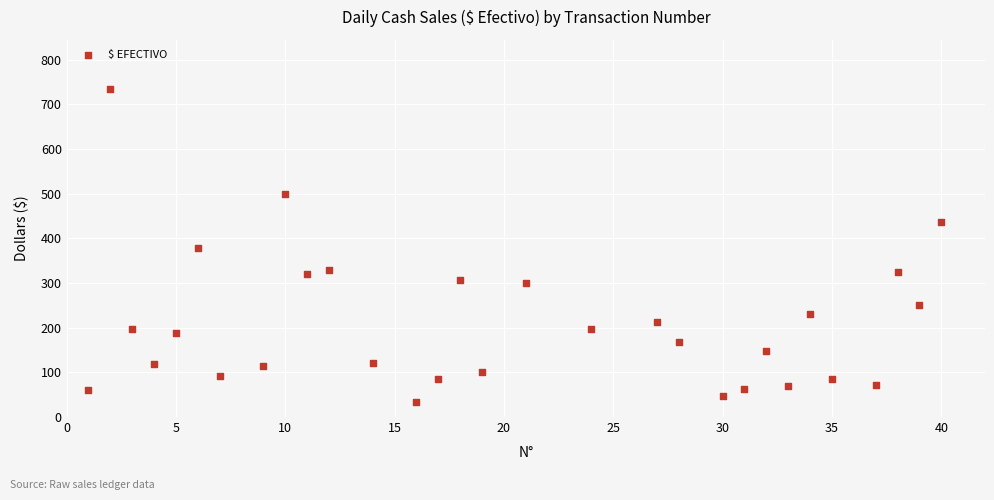

What is the range of Y values (max minus min)?

701